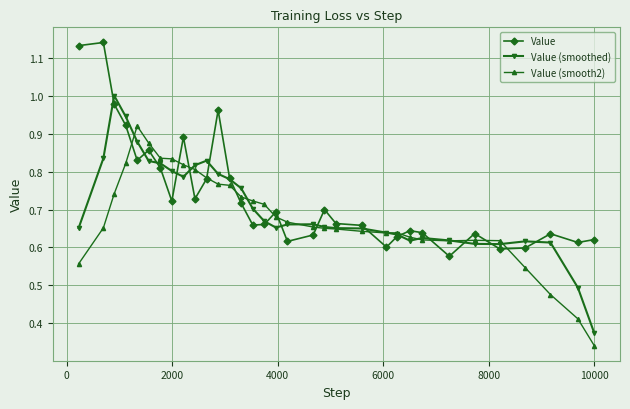

At how many categories does at least one series exceed 0?

33